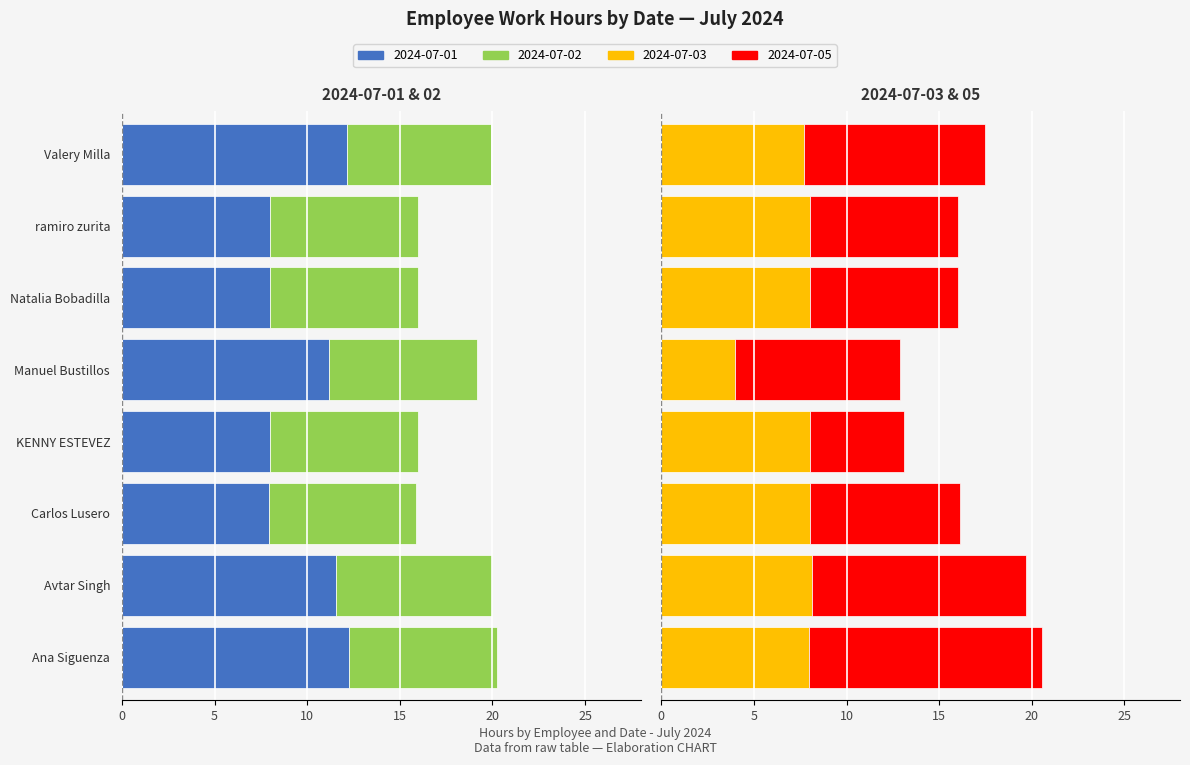

What is the greatest value displayed?

12.6